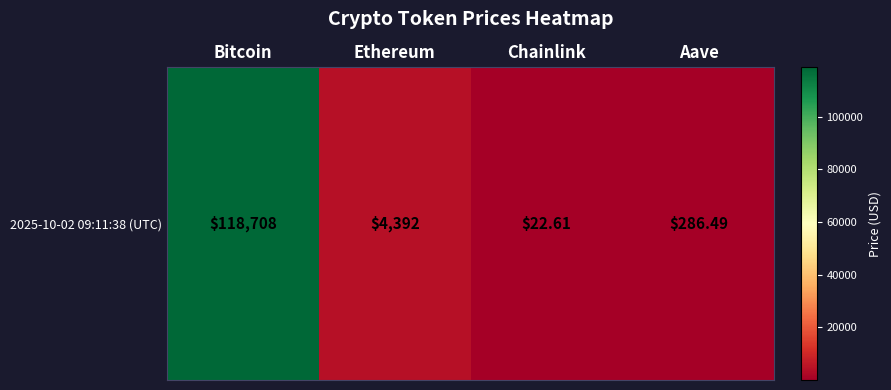

True or false: the data shows 22.6 at Chainlink.

True